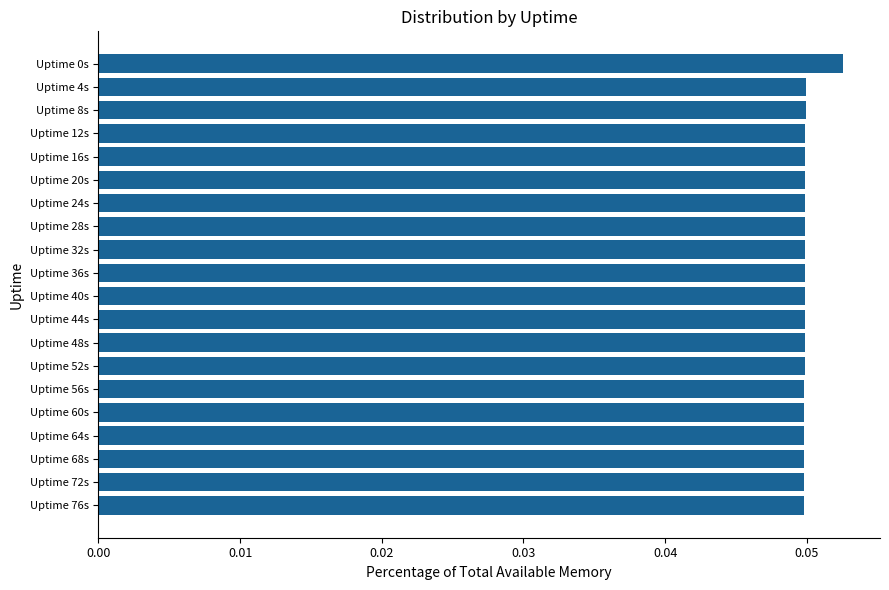

How many data points does each series have?

20